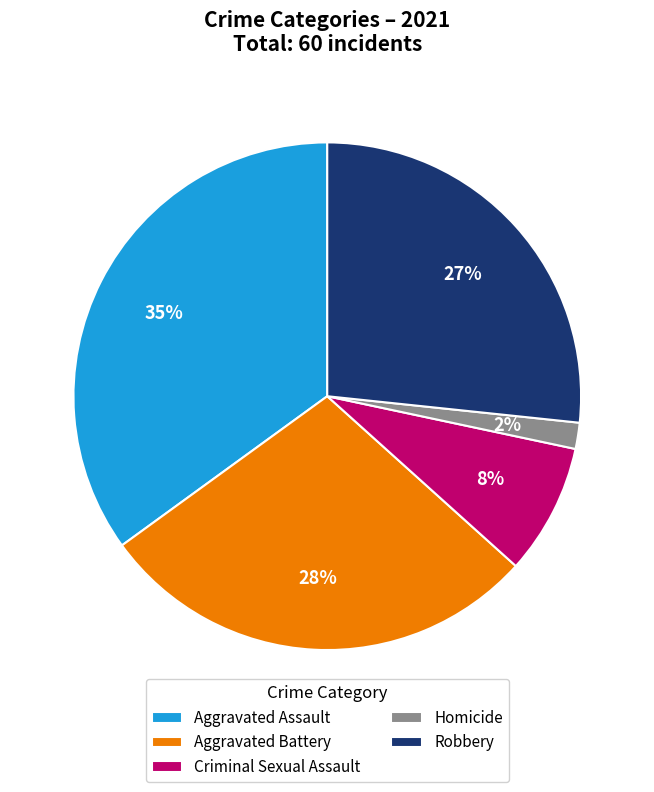

To the nearest percent, what is the average slice percentage?

20%